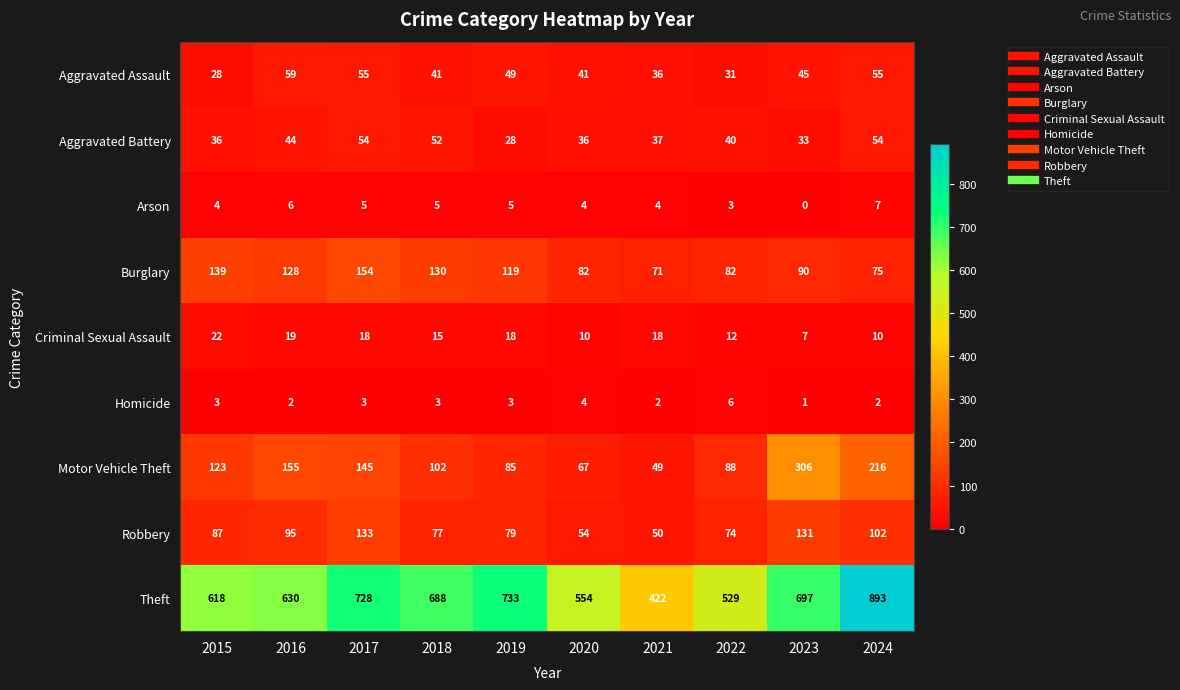

How many series are shown in this chart?

9